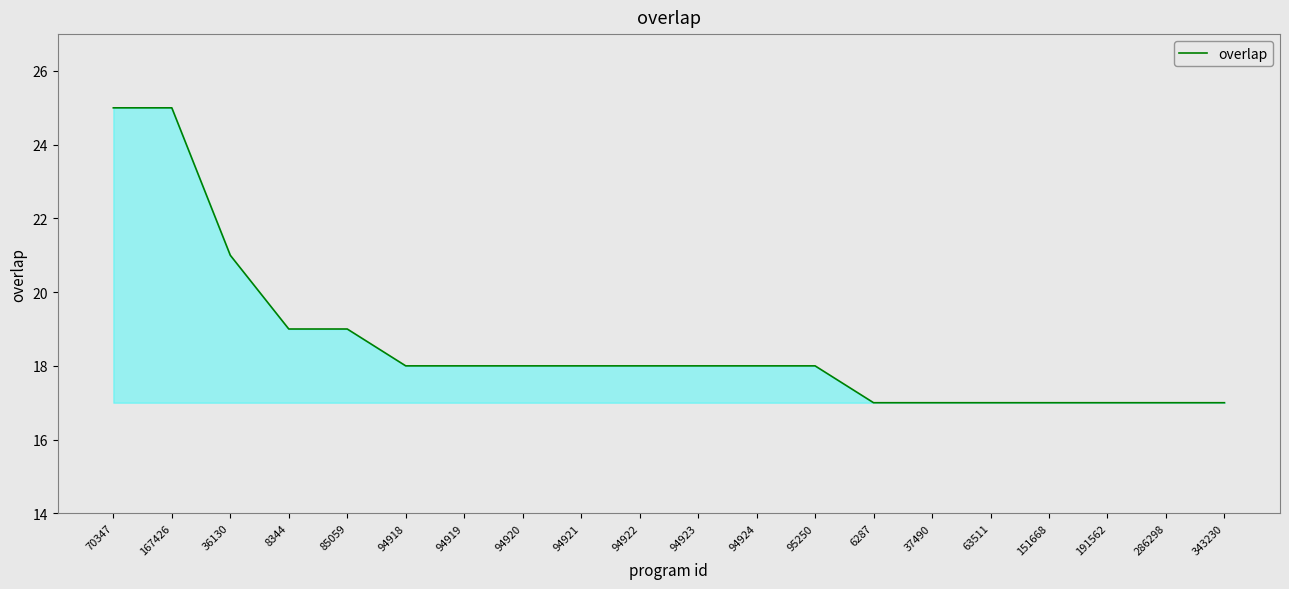

What is the maximum value shown in the chart?

25